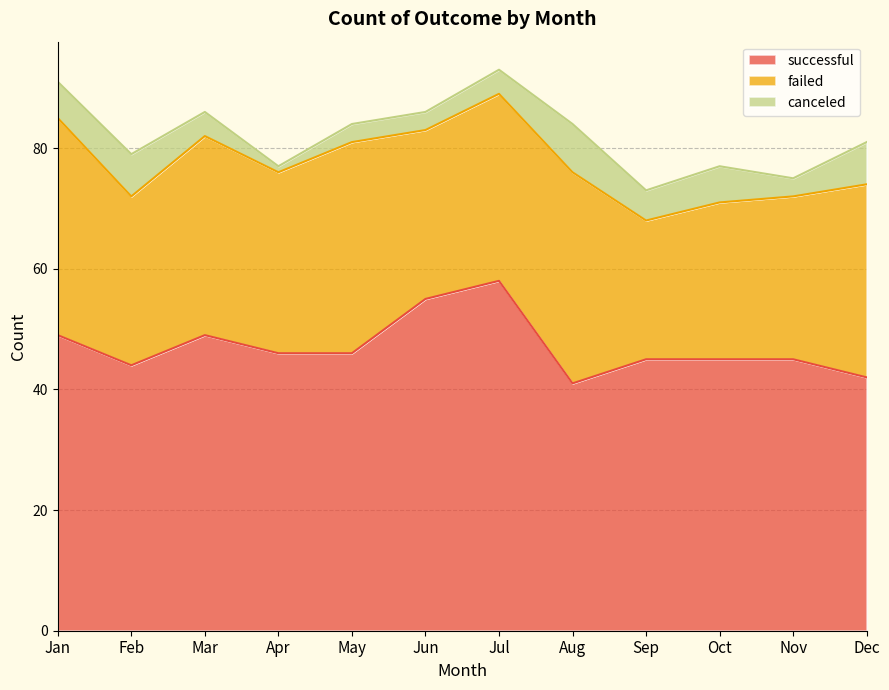

How many data points in canceled are above 5?

5